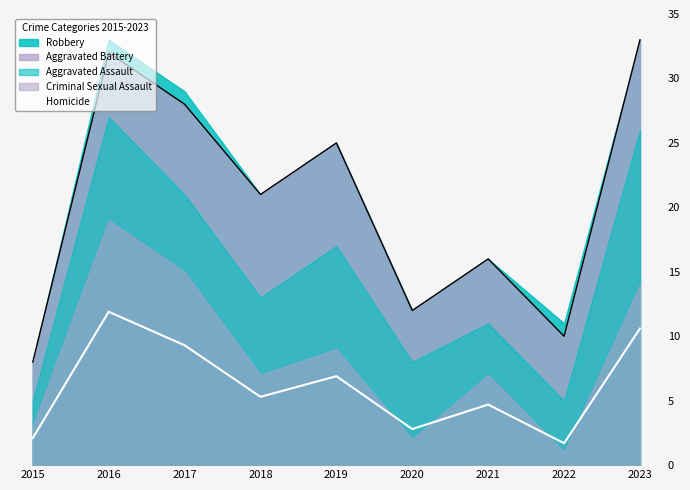

The chart shows a value of 16.6 at 2017. True or false?

False